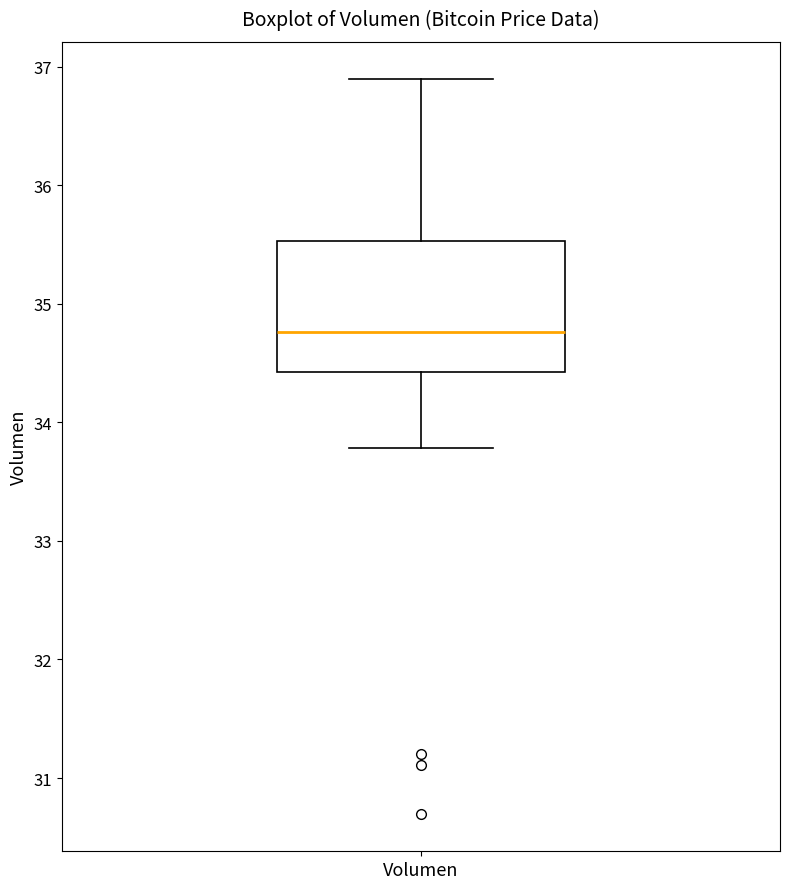

Transcribe this box plot: give where the median line is, the range the box spans, and where the two whiskers end, as read against the y-axis. The values are not printed on the chart, so give them approximately, as read against the axis.

median 34.8, box 34.4 to 35.5, whiskers 33.8 to 36.9